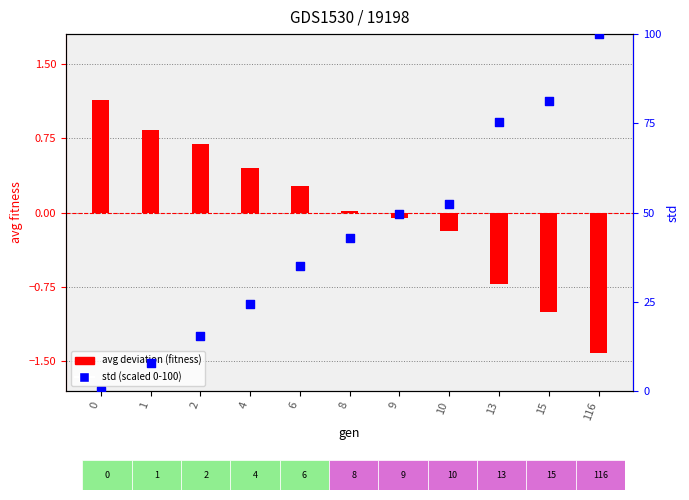

What is the total value across all series at 2?

16.0